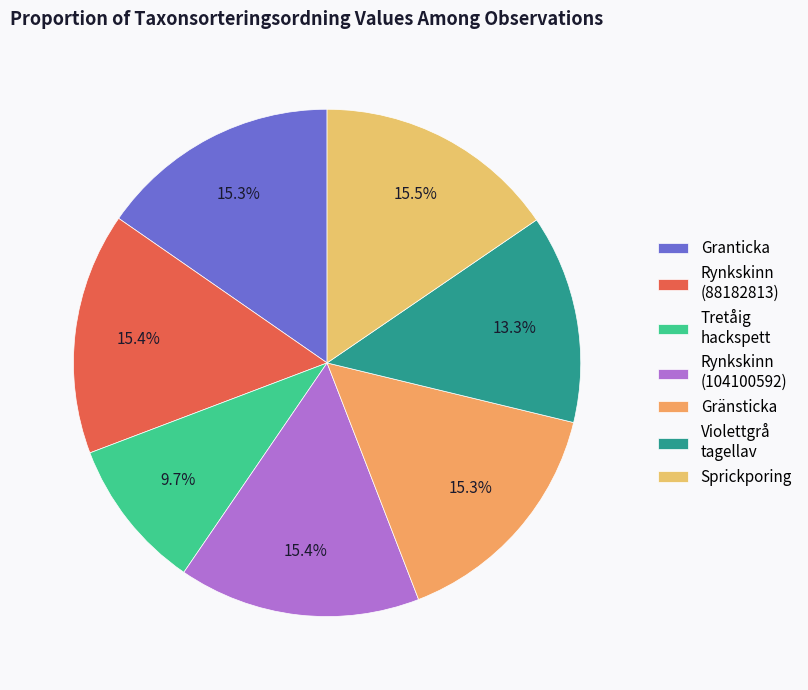

True or false: Rynkskinn (104100592) accounts for 27% of the total.

False